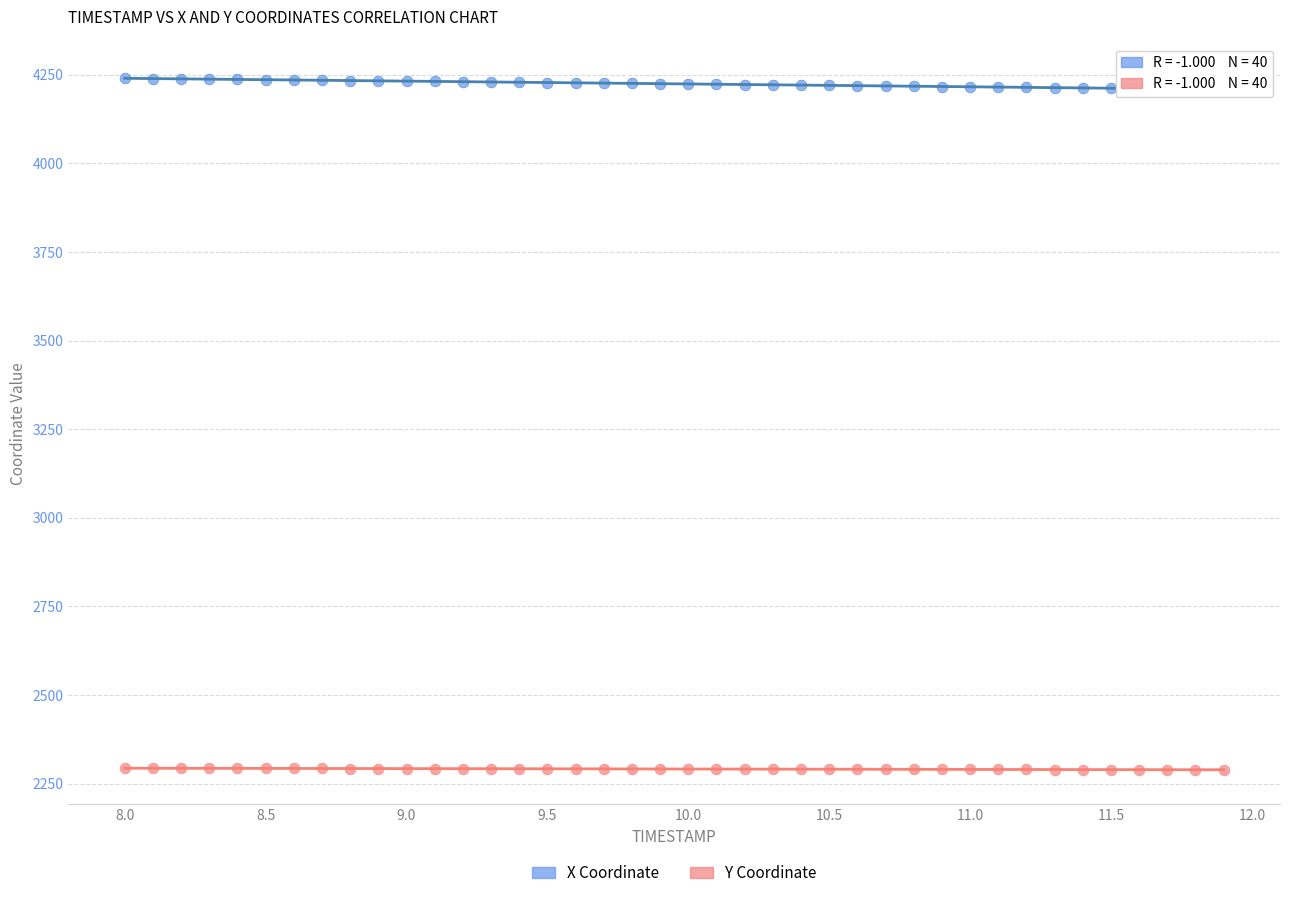

Which series contains the lowest Y value?

Y Coordinate